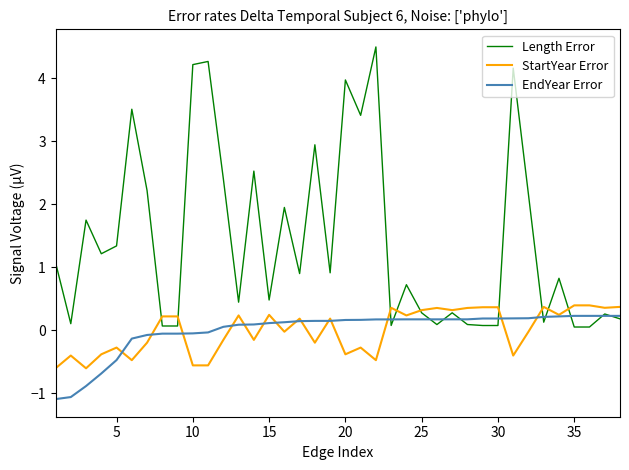

What is the smallest value displayed?

-1.1